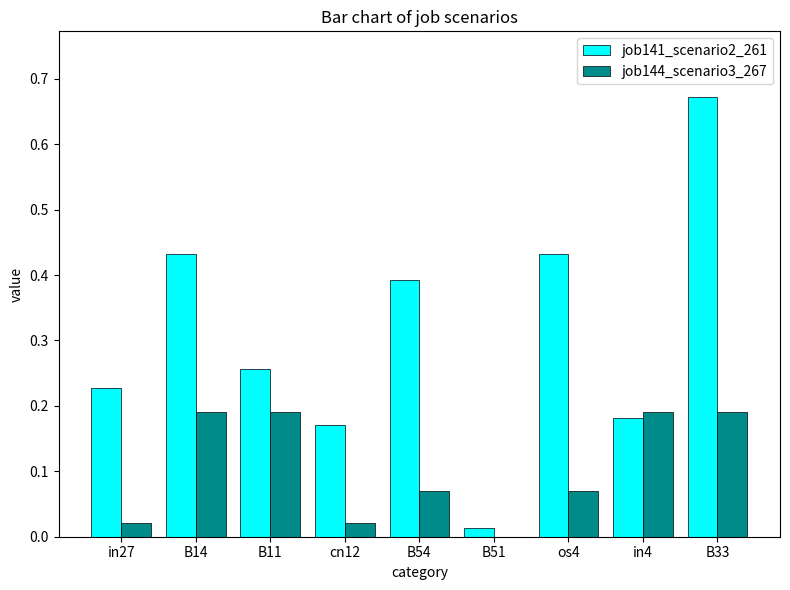

Is the value of job144_scenario3_267 at B11 greater than the value of job141_scenario2_261 at in27?

No